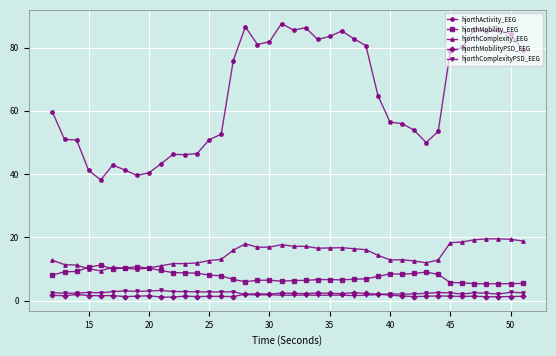

Which series has the widest spread of values?

hjorthActivity_EEG